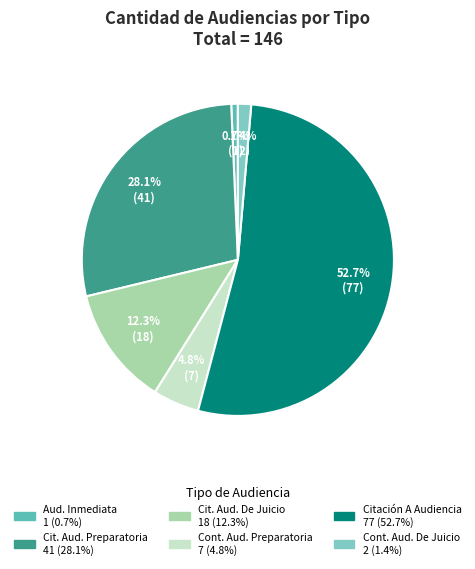

Is there any slice that represents more than half of the pie?

Yes